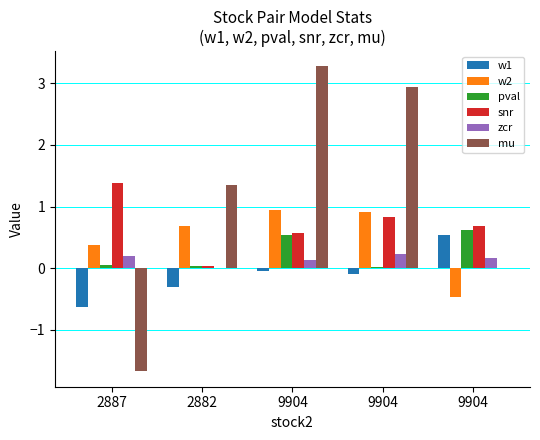

What is the label of the 5th bar from the right?

2887